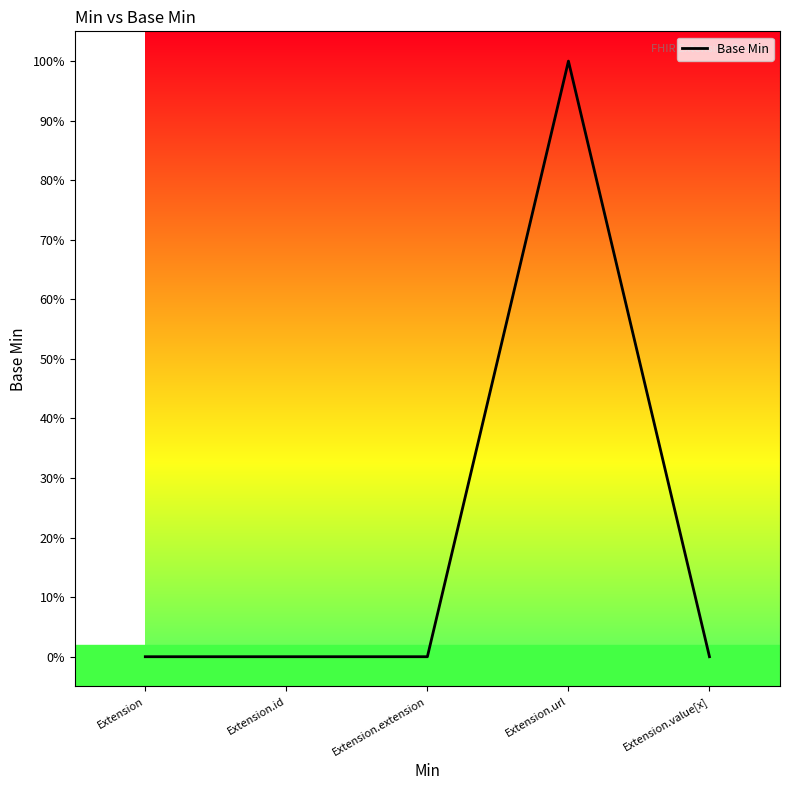

What is the label of the 2nd point from the right?

Extension.url